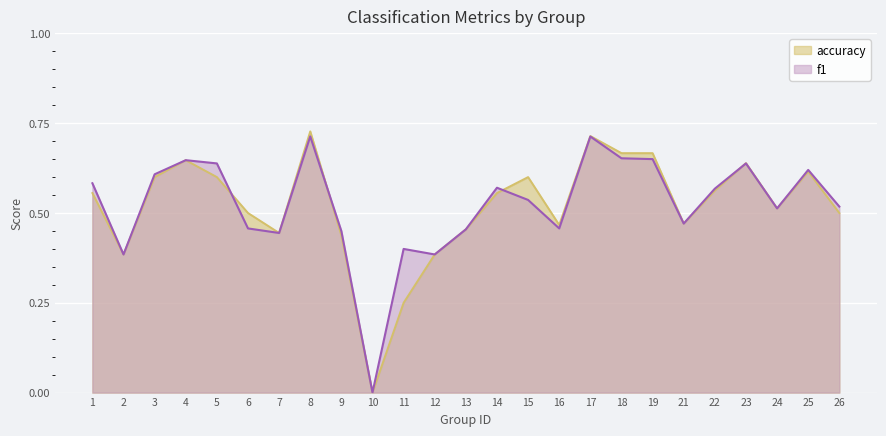

True or false: f1 and accuracy intersect in this chart.

True